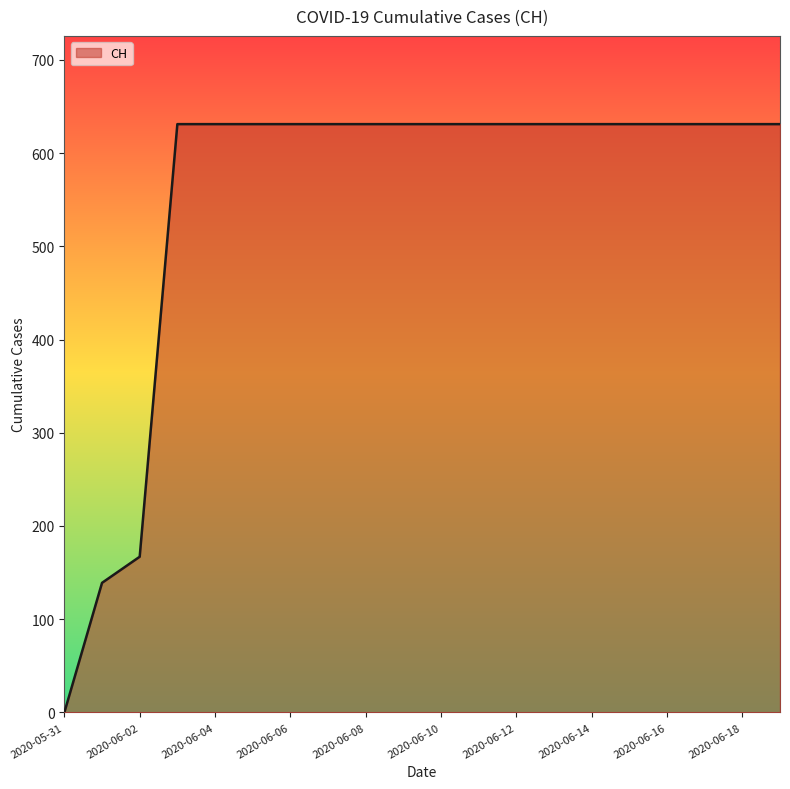

What is the difference between the maximum and minimum values?

631